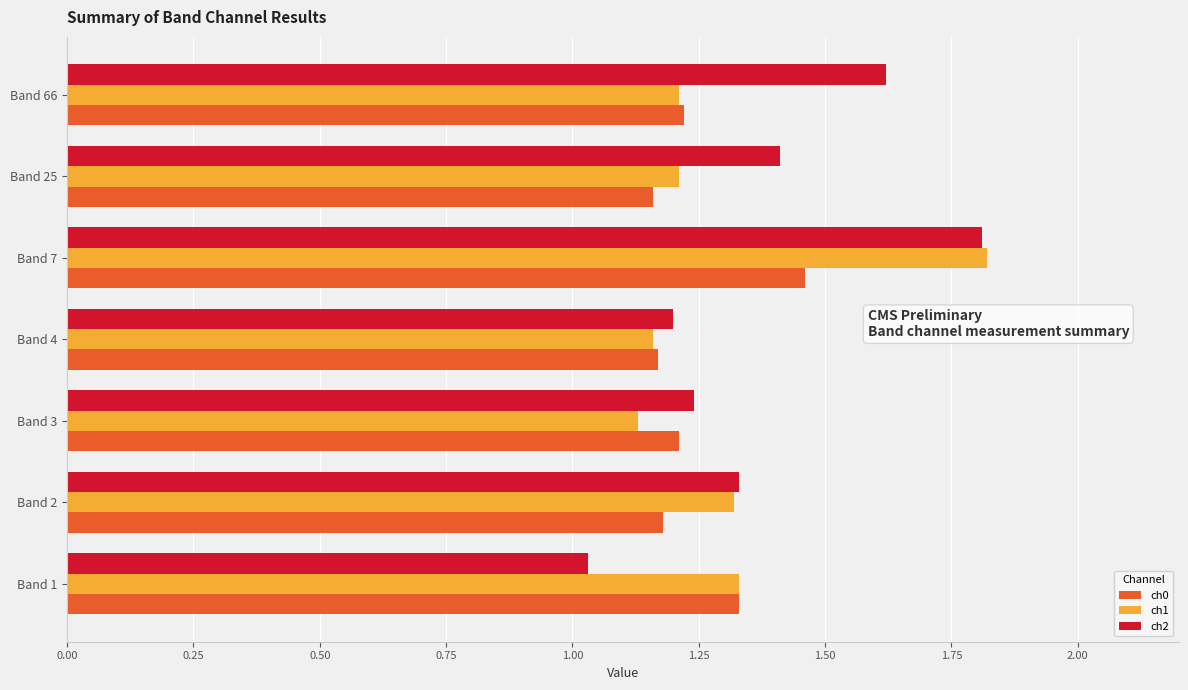

What is the maximum value shown in the chart?

1.8